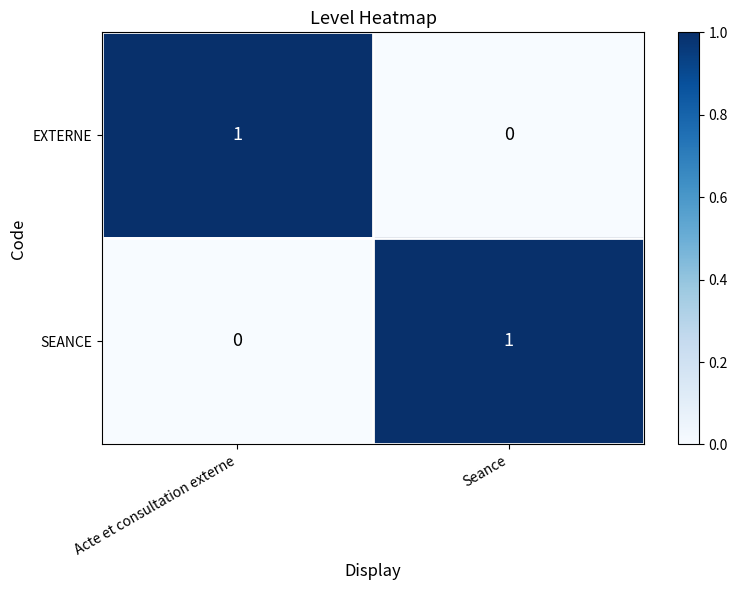

At which label does EXTERNE reach its peak?

Acte et consultation externe